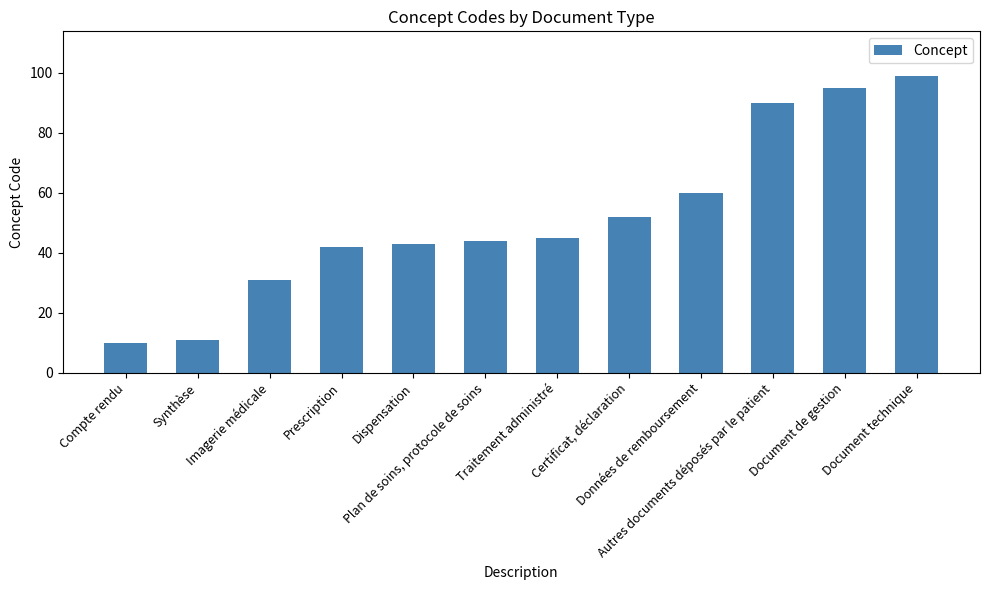

What is the approximate value at Prescription, to the nearest 10?

40